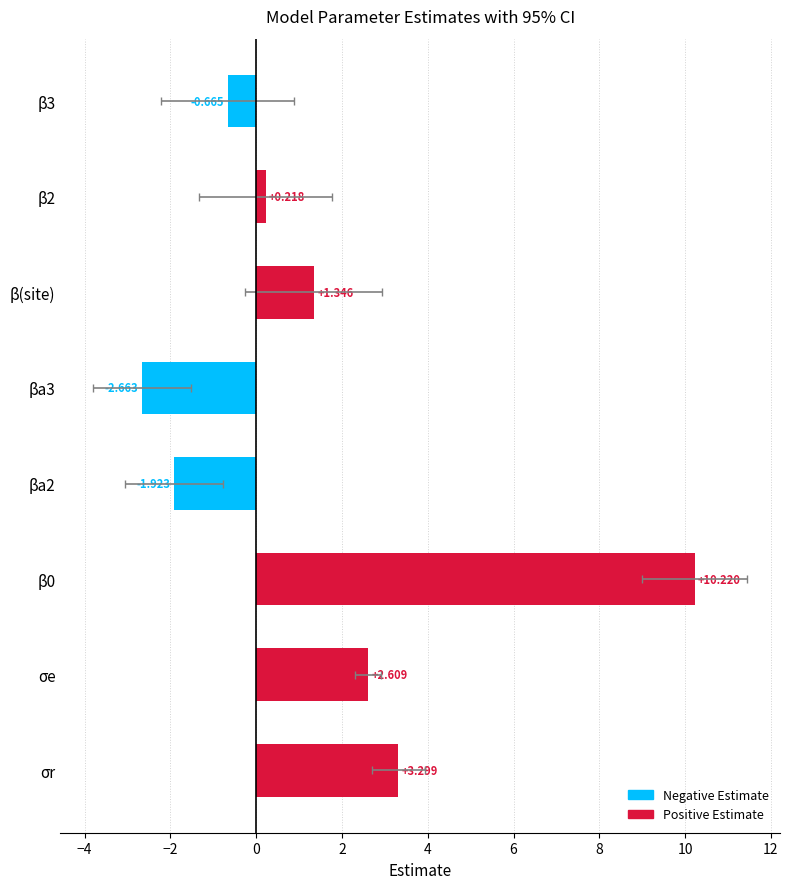

List the labels in order of CI95_upper value, smallest first.

βa3, βa2, β3, β2, σe, β(site), σr, β0